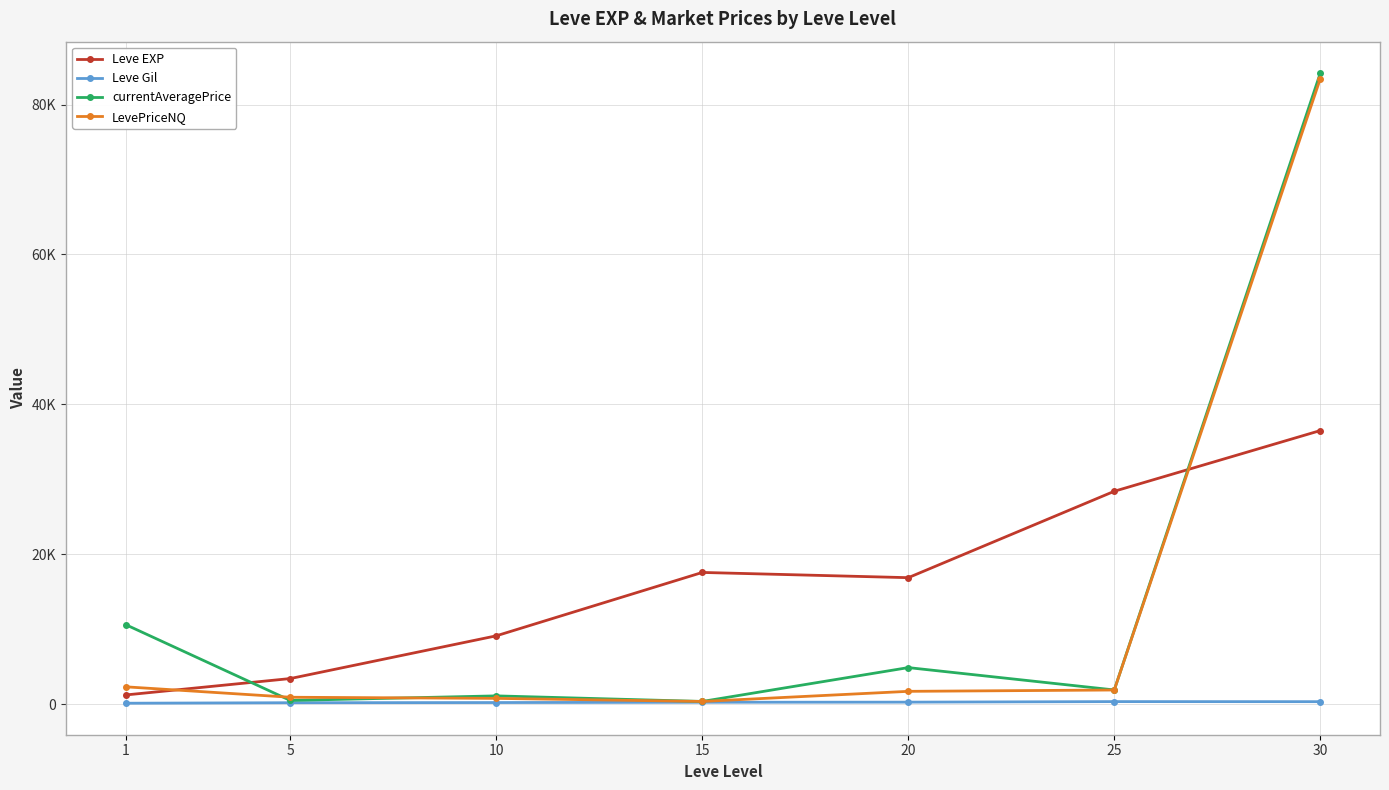

What are all the series names shown in the legend?

Leve EXP, Leve Gil, currentAveragePrice, LevePriceNQ